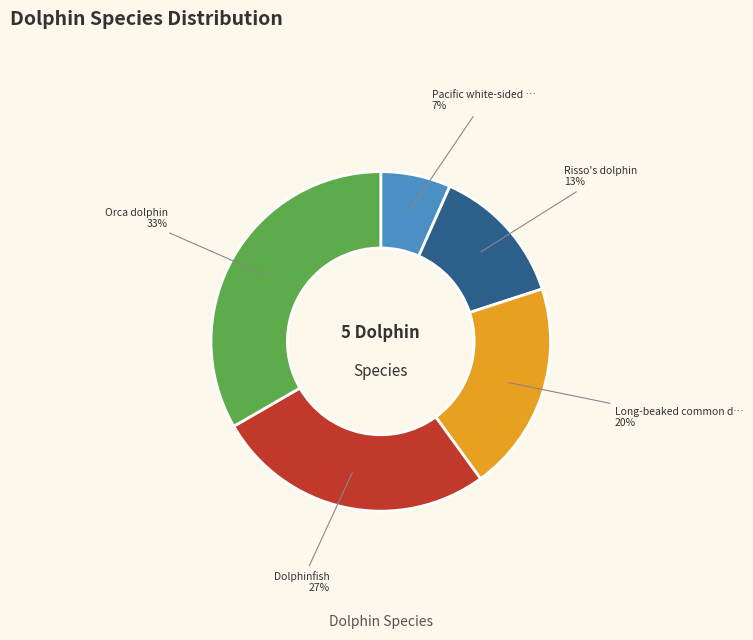

Does any single category account for the majority?

No